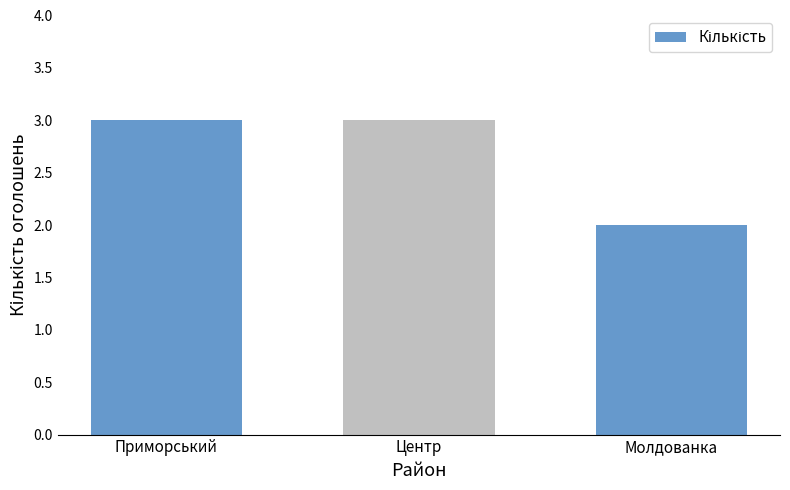

Reading left to right, list all the values displayed in this chart.

3	3	2